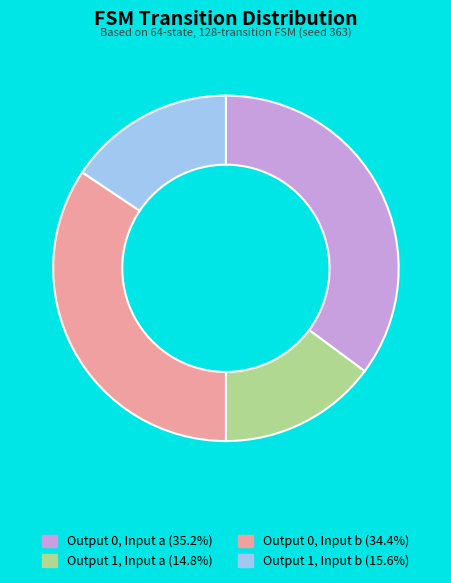

Is there a majority slice in this chart?

No